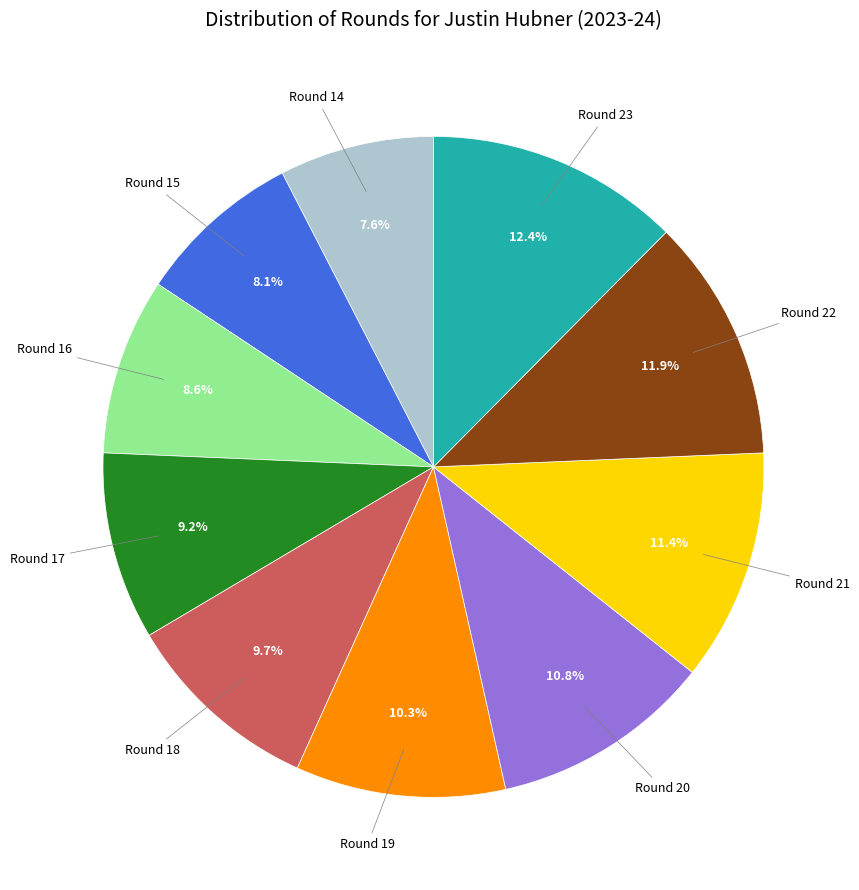

Is there any slice that represents more than half of the pie?

No